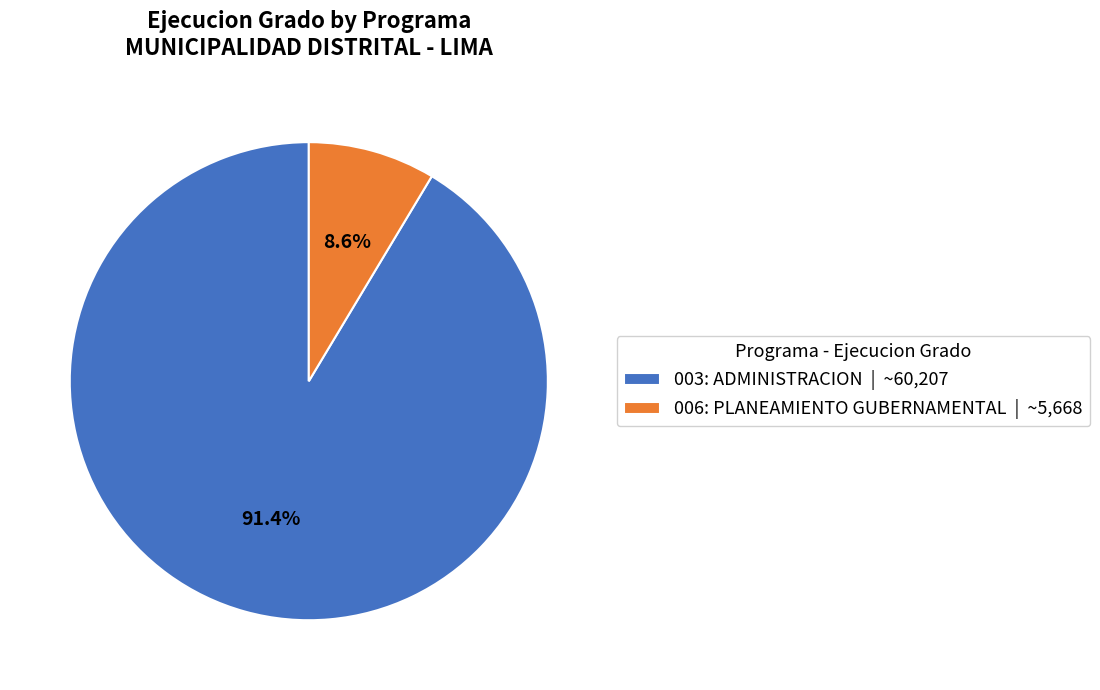

Do 006: PLANEAMIENTO GUBERNAMENTAL and 003: ADMINISTRACION together represent more than half of the pie?

Yes